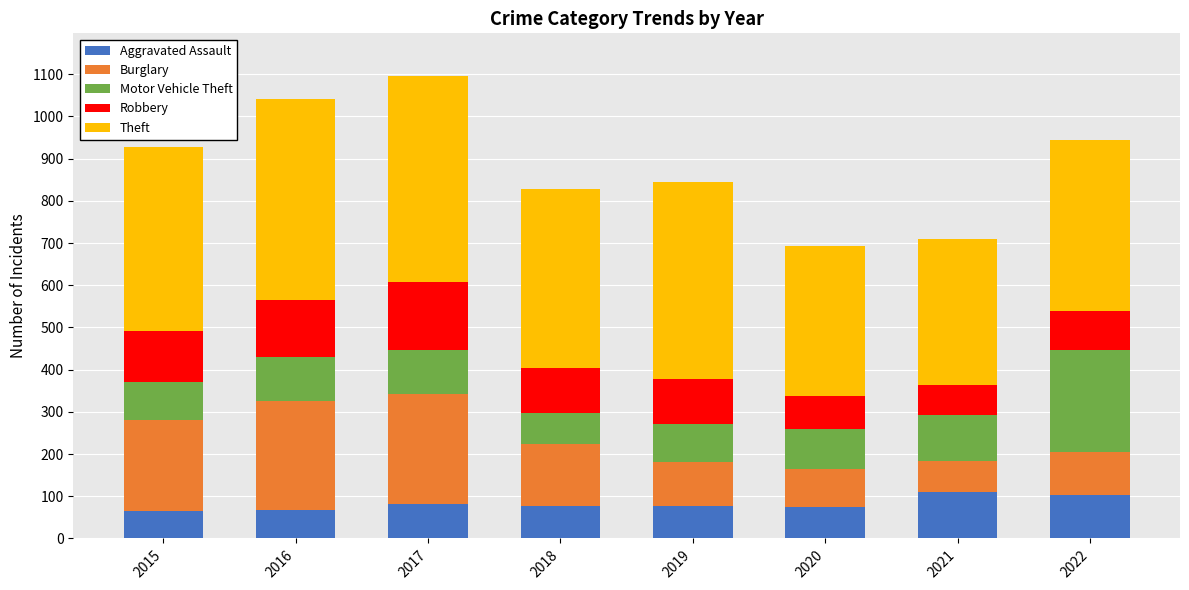

Read the Aggravated Assault value at 2015.

64